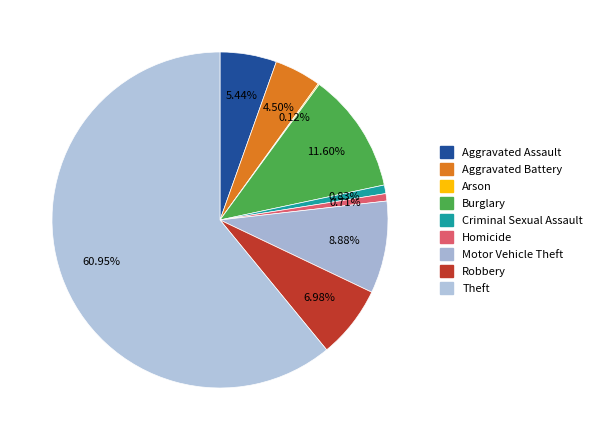

What portion of the pie excludes Arson?

99.9%